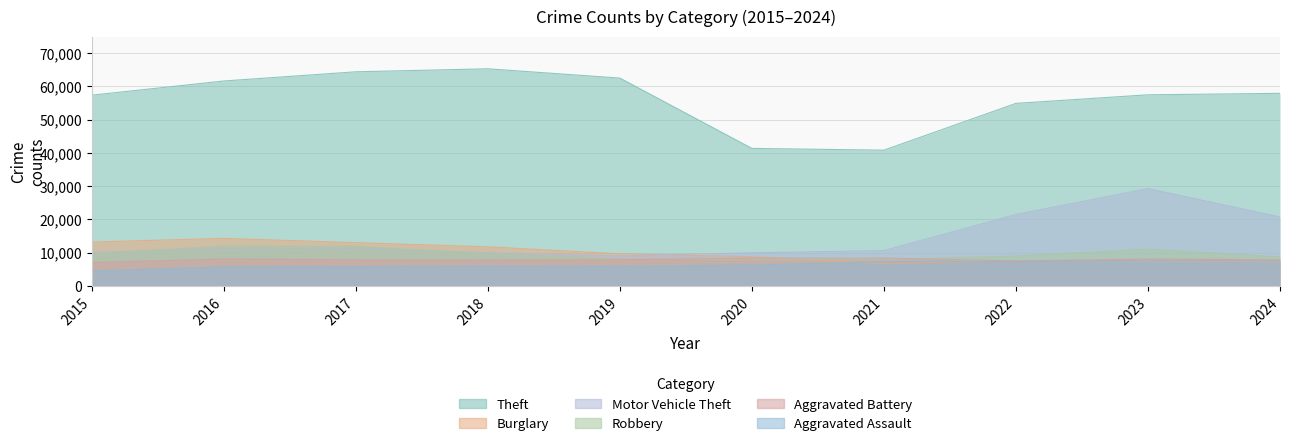

At which category does Aggravated Battery reach its first local peak?

2016